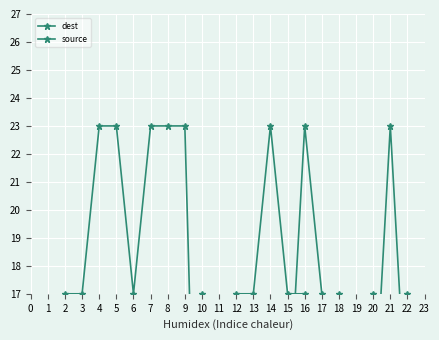

Does the chart display data point markers on the line(s)?

Yes